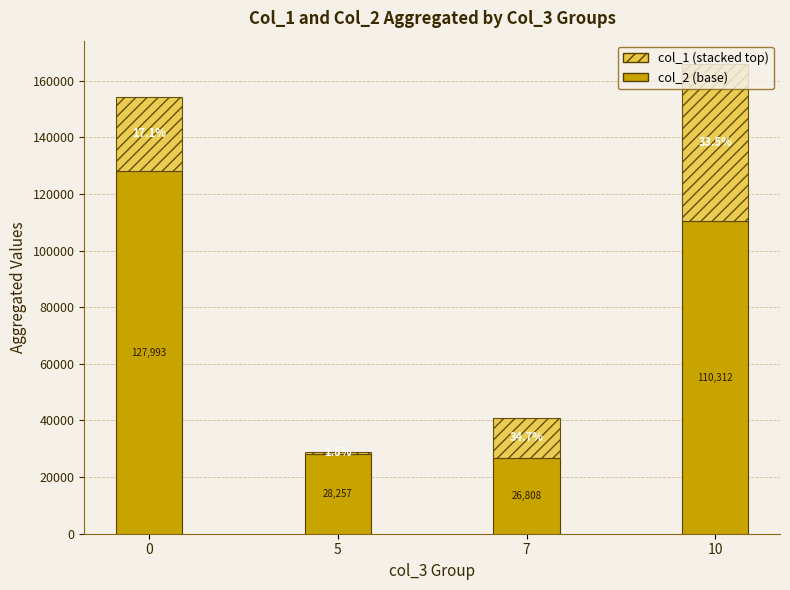

Are the bars horizontal?

No